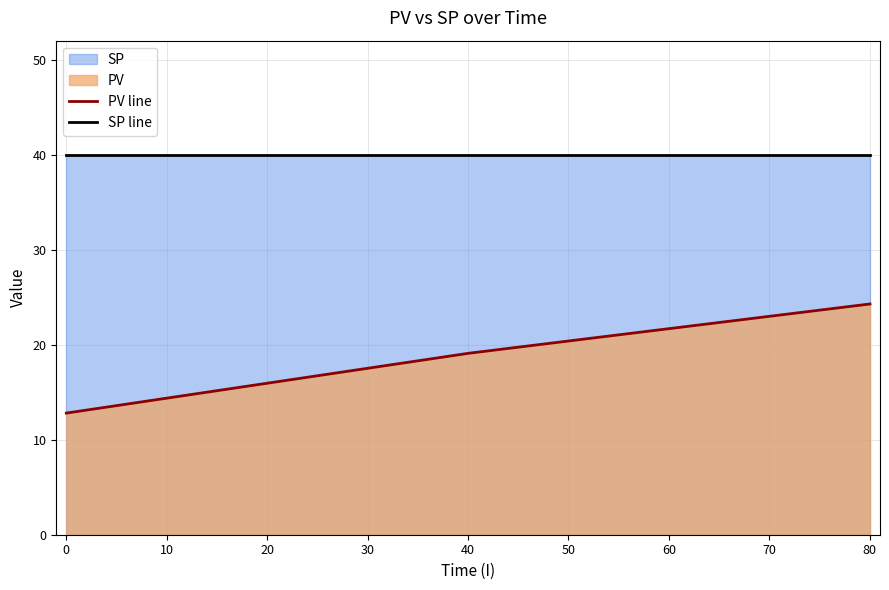

Which series has the largest total across all categories?

SP line